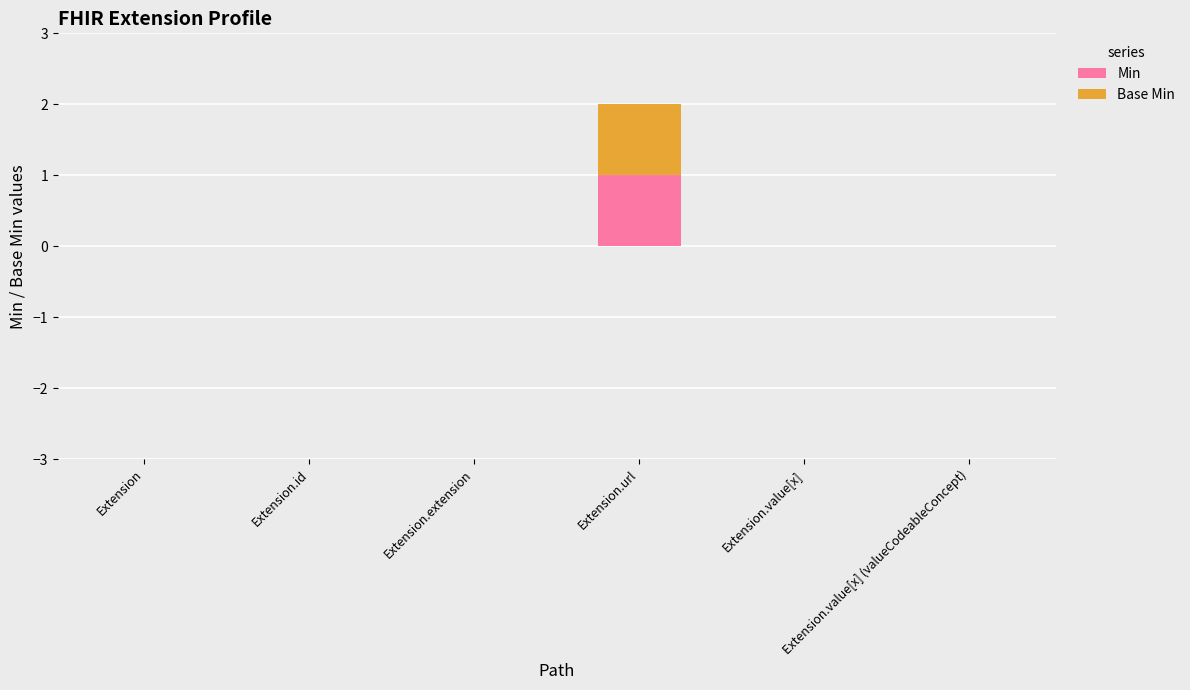

What are all the series names shown in the legend?

Min, Base Min